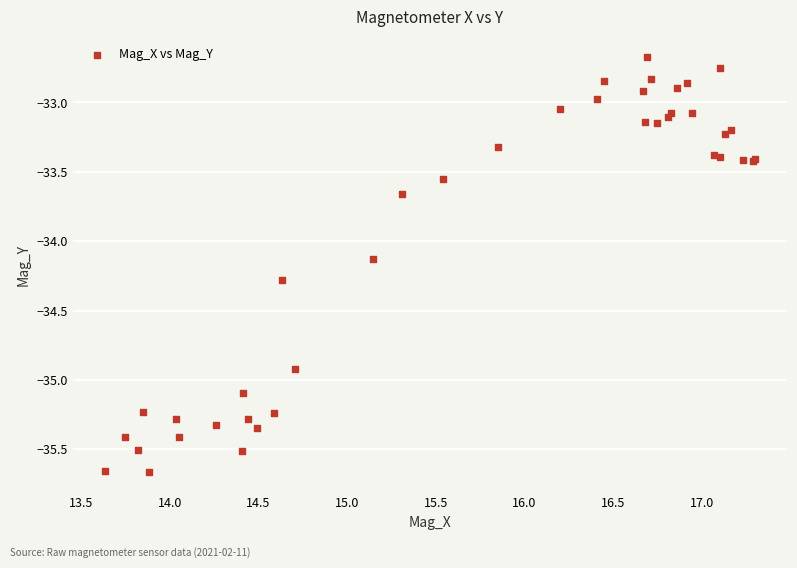

What Y value in the scatter plot is closest to -34?

-34.1